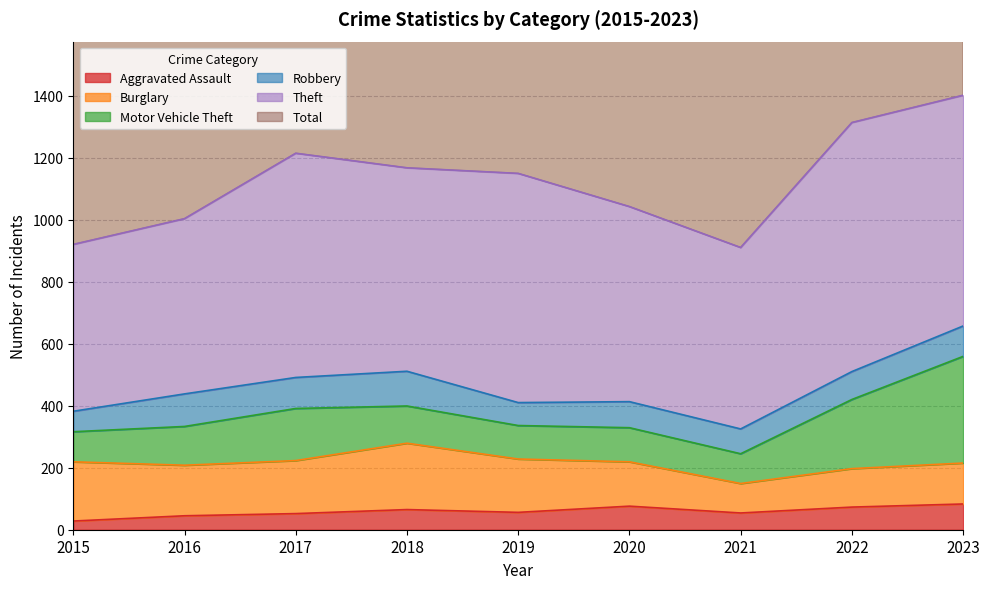

How many distinct data groups are displayed?

6